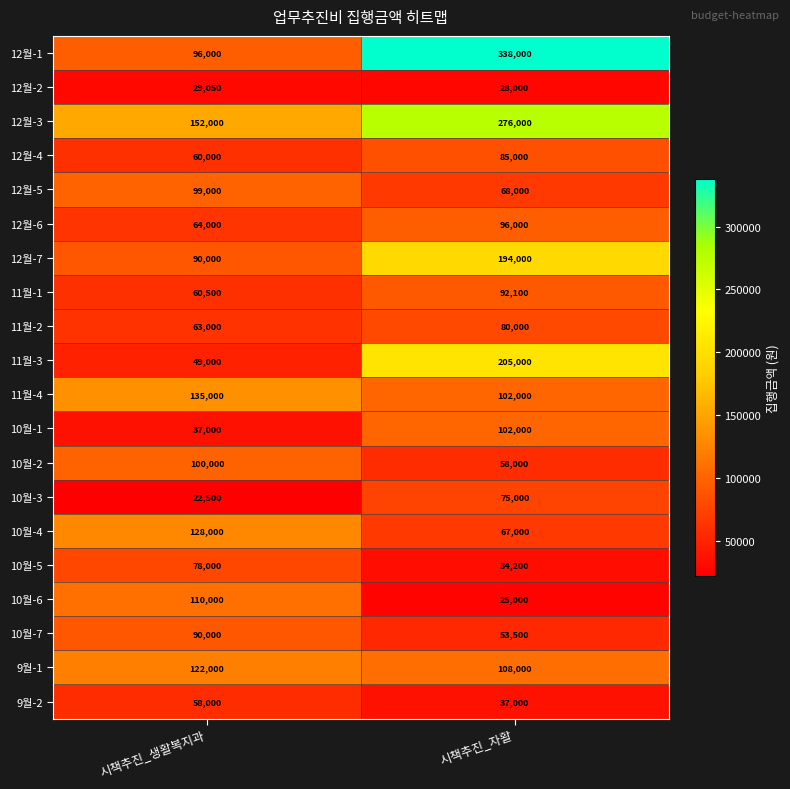

Where is 12월-6 nearest to the value 80000?

시책추진_생활복지과